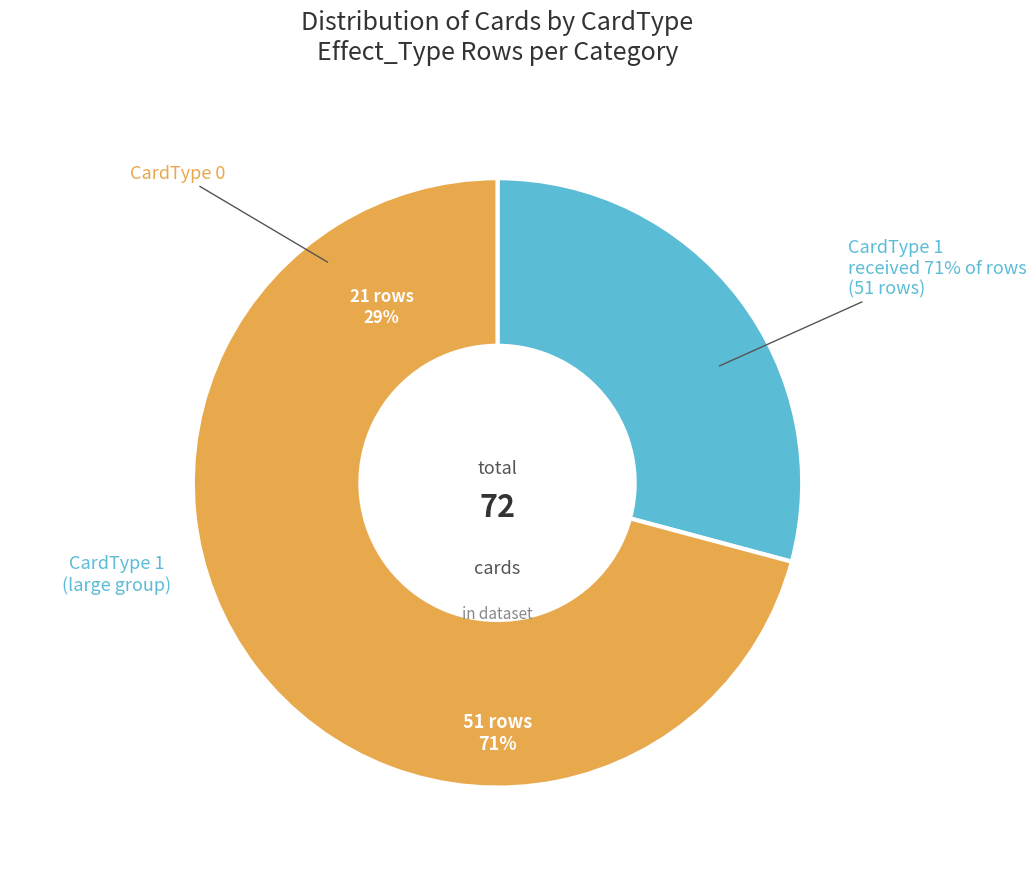

How many slices are in this pie chart?

2